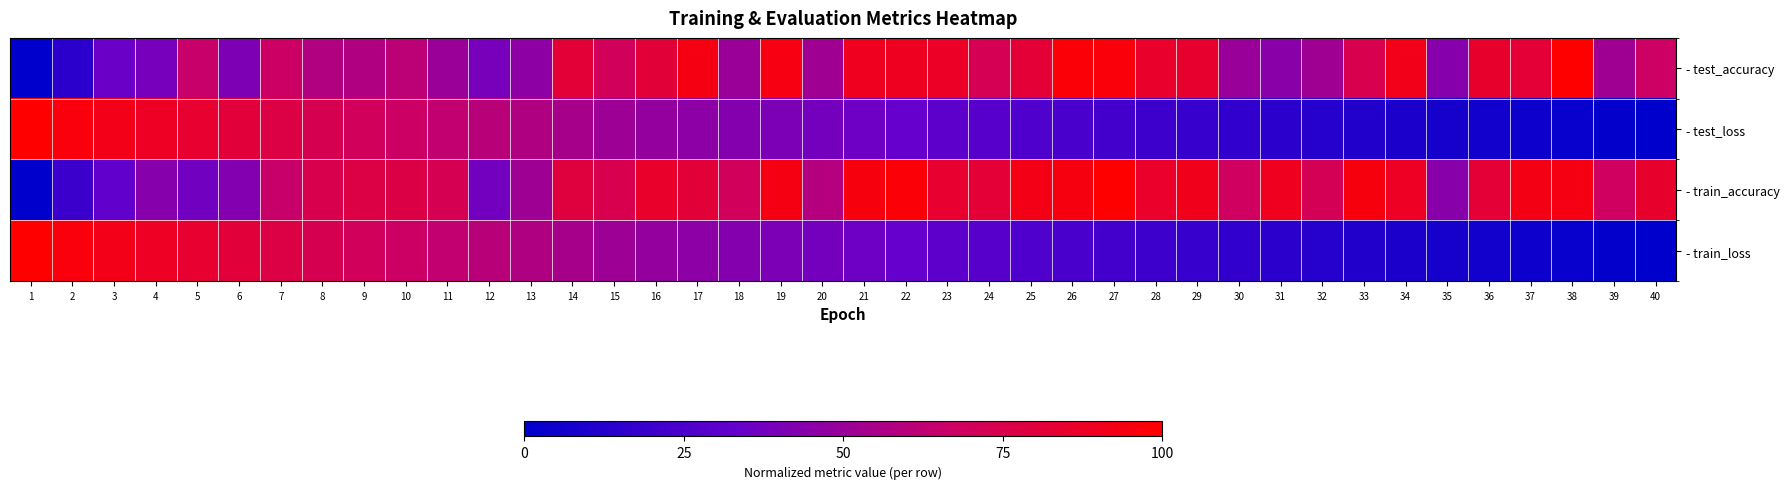

Reading left to right, transcribe all the data shown in this chart.

- test_accuracy: 1=0.0	2=0.1	3=0.3	4=0.4	5=0.7	6=0.4	7=0.7	8=0.6	9=0.6	10=0.6	11=0.5	12=0.4	13=0.5	14=0.8	15=0.7	16=0.8	17=0.9	18=0.5	19=0.9	20=0.5	21=0.9	22=0.9	23=0.9	24=0.7	25=0.8	26=1.0	27=1.0	28=0.9	29=0.8	30=0.5	31=0.4	32=0.5	33=0.7	34=0.9	35=0.4	36=0.9	37=0.8	38=1.0	39=0.5	40=0.7
- test_loss: 1=1.0	2=1.0	3=0.9	4=0.9	5=0.8	6=0.8	7=0.8	8=0.7	9=0.7	10=0.7	11=0.6	12=0.6	13=0.6	14=0.5	15=0.5	16=0.5	17=0.5	18=0.4	19=0.4	20=0.4	21=0.4	22=0.3	23=0.3	24=0.3	25=0.3	26=0.2	27=0.2	28=0.2	29=0.2	30=0.2	31=0.1	32=0.1	33=0.1	34=0.1	35=0.1	36=0.1	37=0.0	38=0.0	39=0.0	40=0.0
- train_accuracy: 1=0.0	2=0.2	3=0.3	4=0.4	5=0.4	6=0.4	7=0.6	8=0.7	9=0.8	10=0.8	11=0.7	12=0.4	13=0.5	14=0.8	15=0.7	16=0.9	17=0.8	18=0.7	19=0.9	20=0.6	21=0.9	22=1.0	23=0.8	24=0.8	25=0.9	26=0.9	27=1.0	28=0.9	29=0.9	30=0.7	31=0.9	32=0.7	33=0.9	34=0.9	35=0.4	36=0.8	37=0.9	38=0.9	39=0.7	40=0.8
- train_loss: 1=1.0	2=1.0	3=0.9	4=0.9	5=0.8	6=0.8	7=0.8	8=0.7	9=0.7	10=0.7	11=0.6	12=0.6	13=0.6	14=0.5	15=0.5	16=0.5	17=0.5	18=0.4	19=0.4	20=0.4	21=0.4	22=0.3	23=0.3	24=0.3	25=0.3	26=0.2	27=0.2	28=0.2	29=0.2	30=0.2	31=0.1	32=0.1	33=0.1	34=0.1	35=0.1	36=0.1	37=0.0	38=0.0	39=0.0	40=0.0